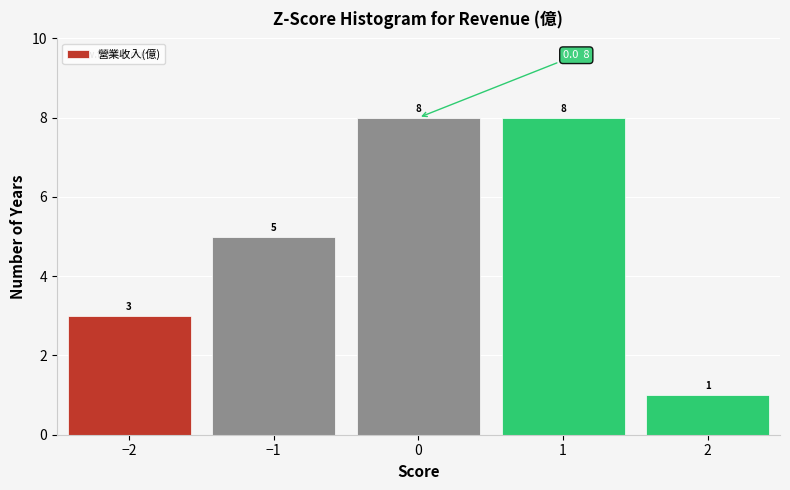

Reading left to right, list every bar in this chart as the range it spans on the x-axis followed by its height.

-2.5 to -1.5: 3
-1.5 to -0.5: 5
-0.5 to 0.5: 8
0.5 to 1.5: 8
1.5 to 2.5: 1